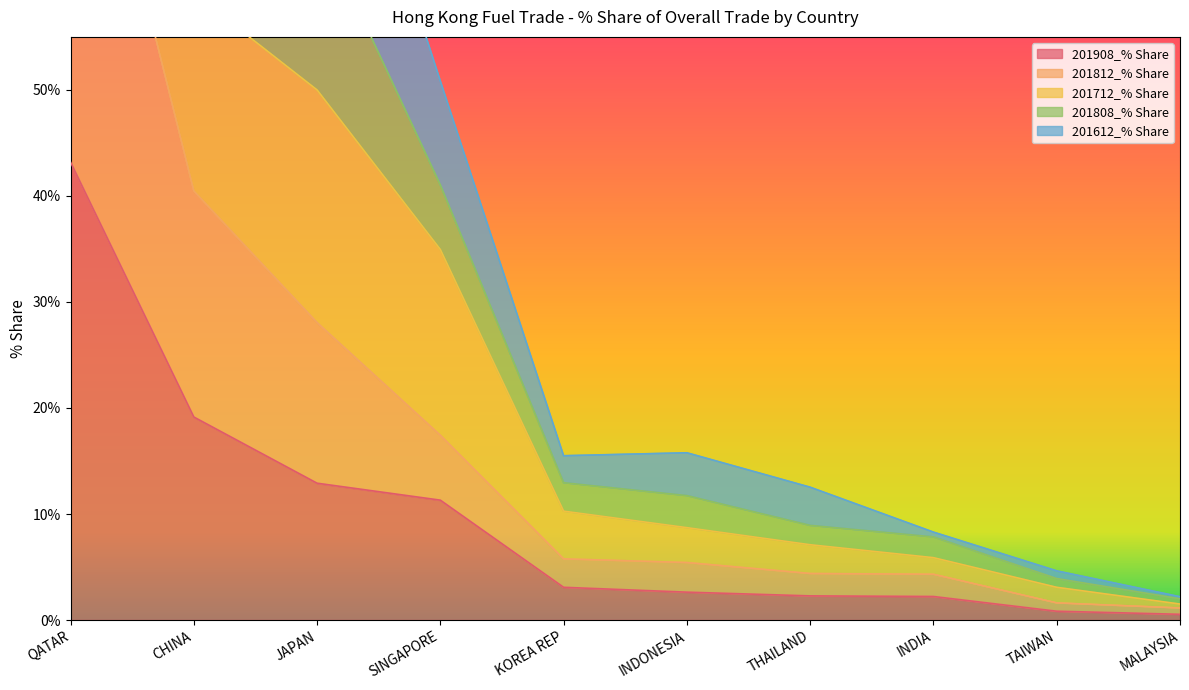

What is the label of the 1st point from the right?

MALAYSIA